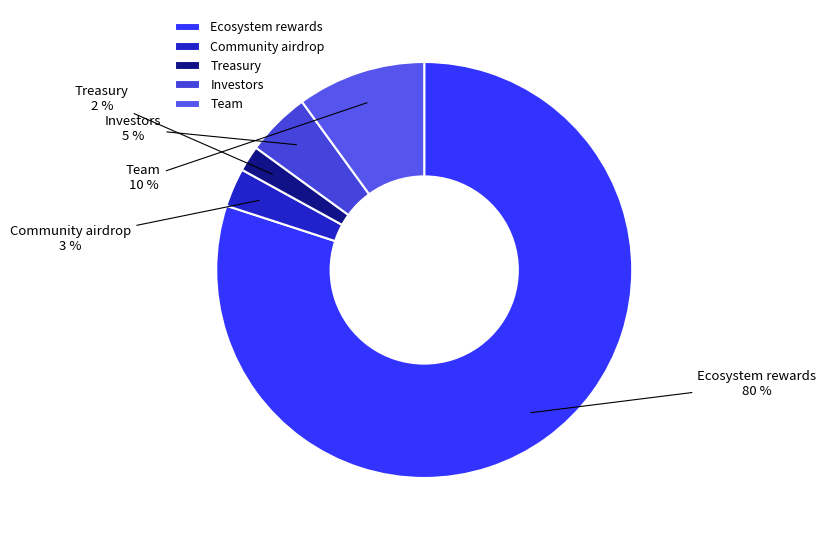

Approximately how many times larger is the value at Team compared to Investors?

2.0